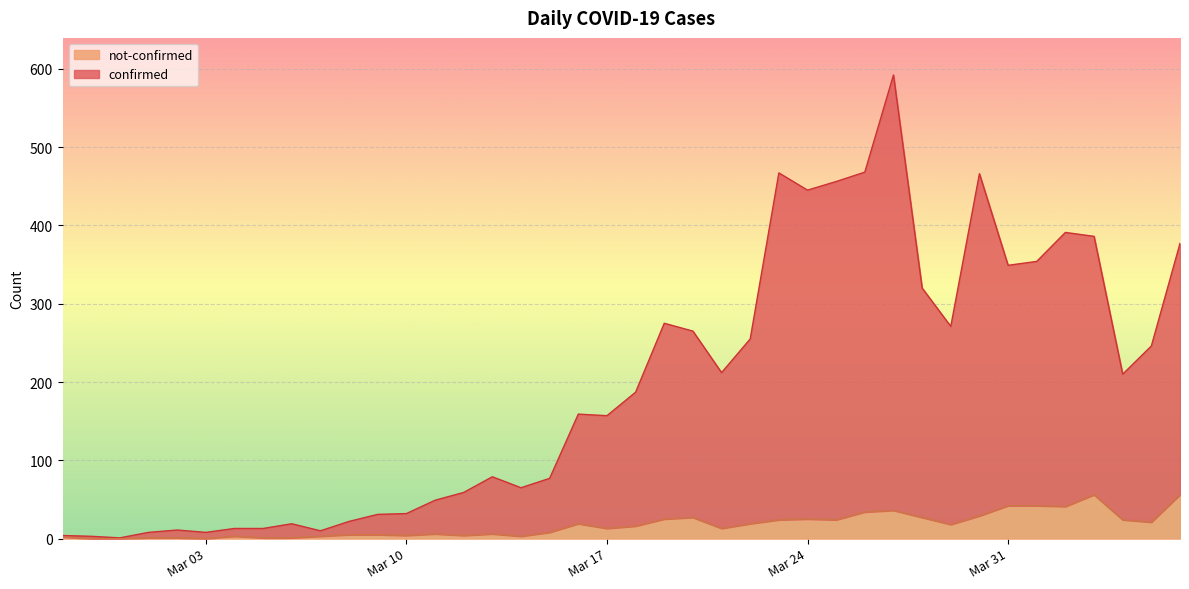

What is the value of the not-confirmed point at the 5th from the left?

1